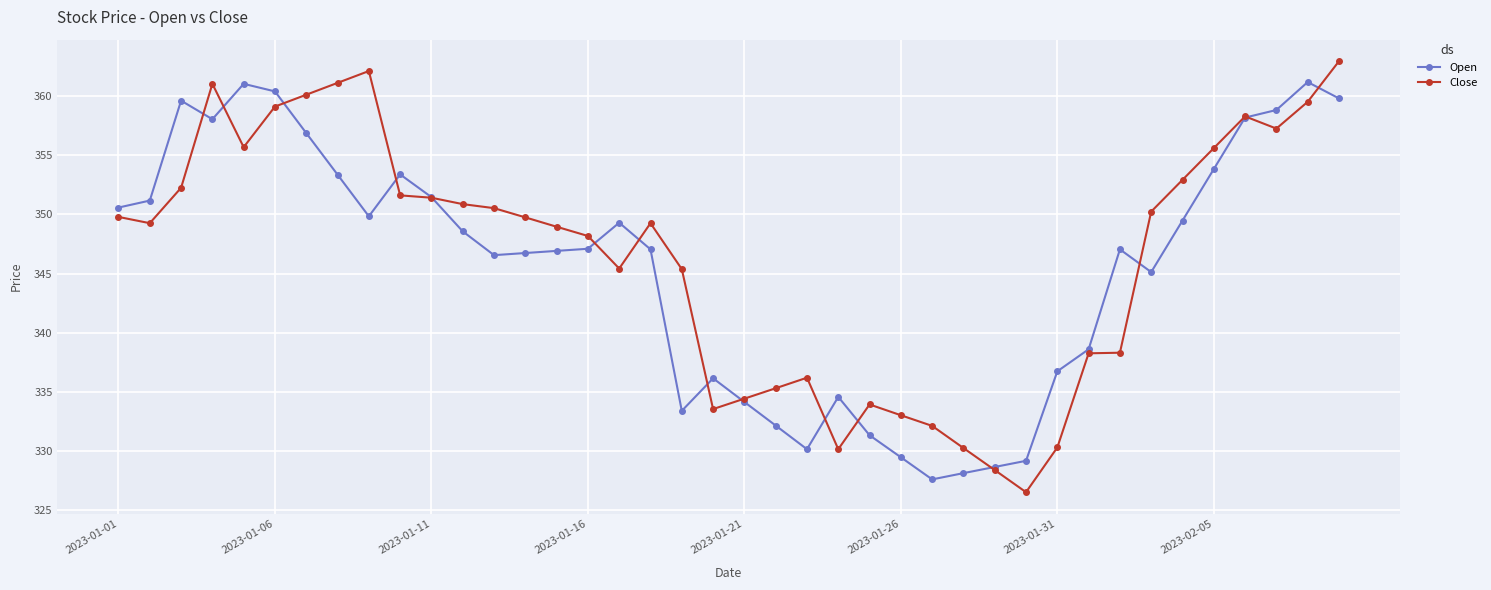

Which series has the largest total across all categories?

Close